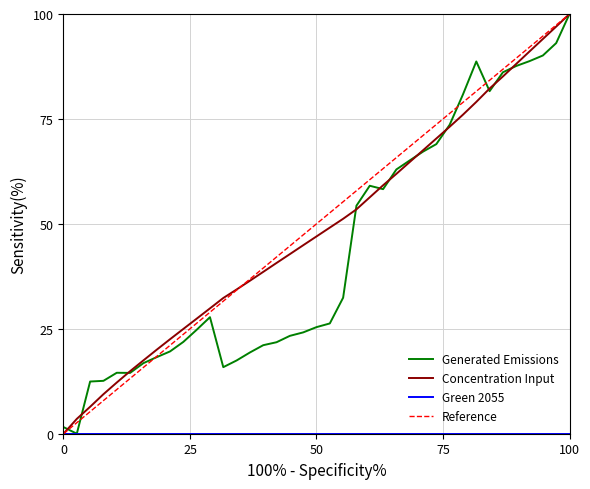

What is the maximum value for Generated Emissions?

100.0